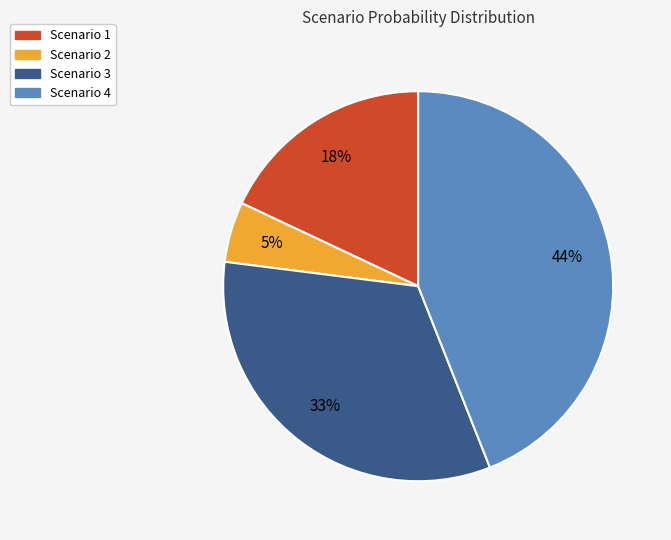

Rank the categories by value from lowest to highest.

Scenario 2, Scenario 1, Scenario 3, Scenario 4